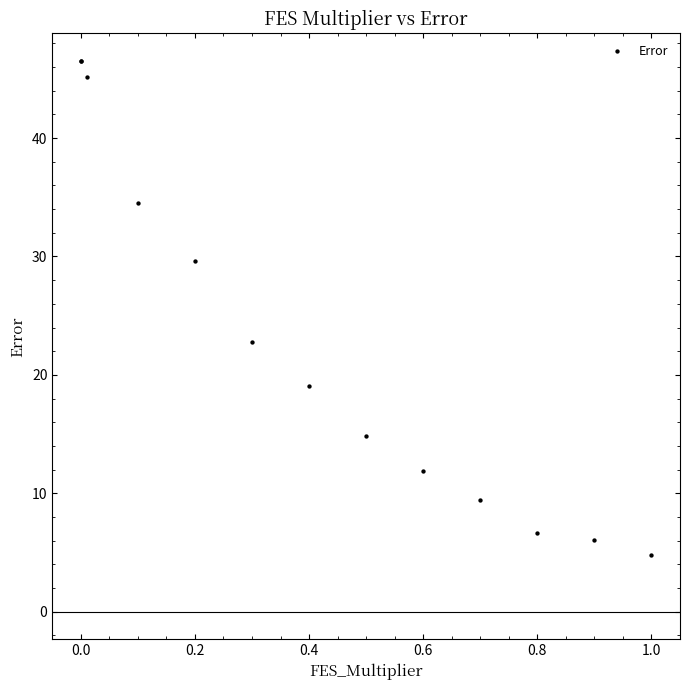

What Y value in the scatter plot is closest to 25?

22.8